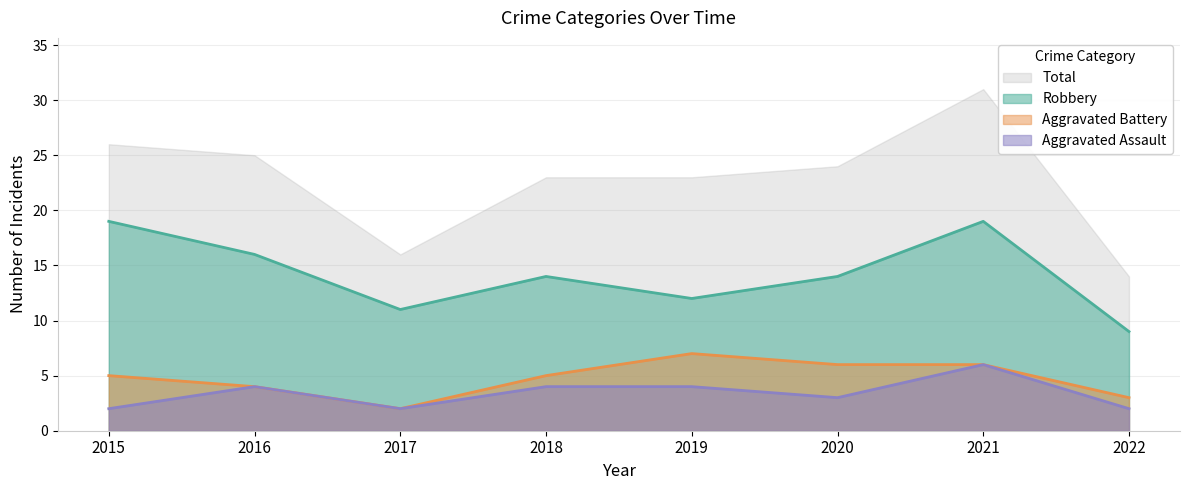

True or false: Aggravated Assault and Robbery intersect in this chart.

False